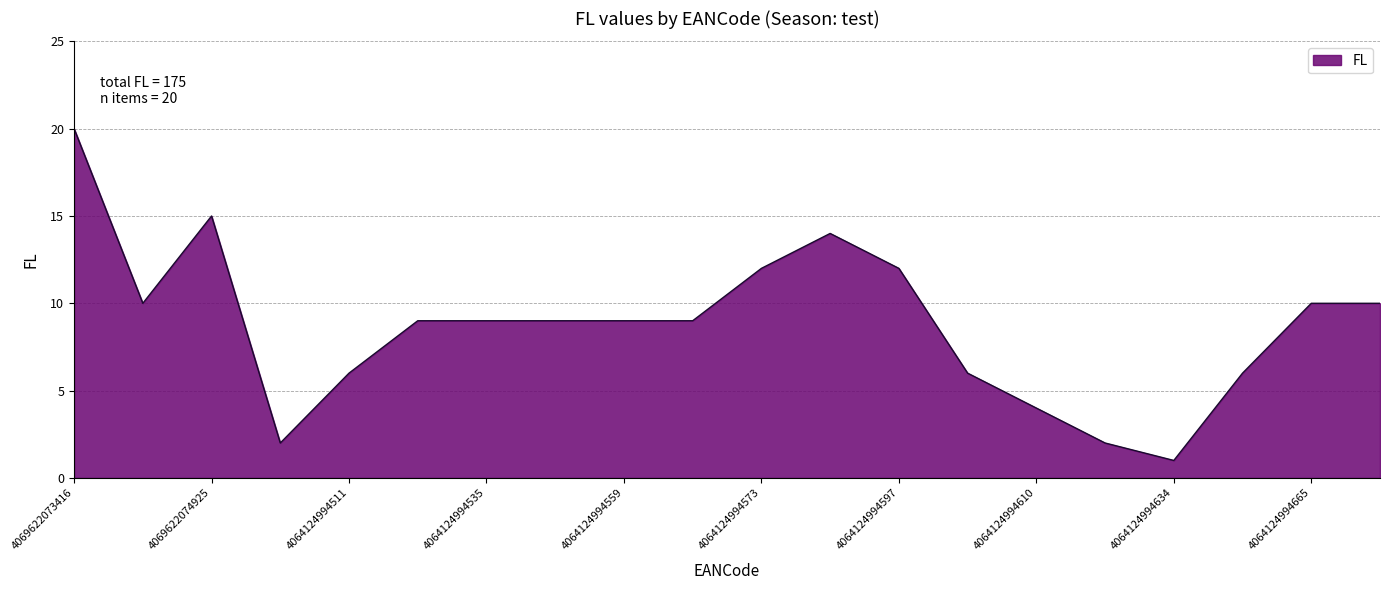

What is the maximum value shown in the chart?

20